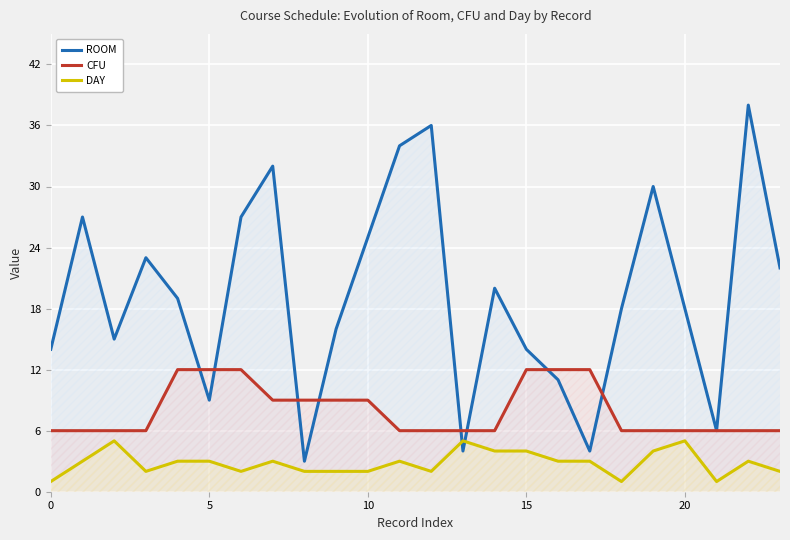

After their last crossing, which series has the higher values: ROOM or CFU?

ROOM